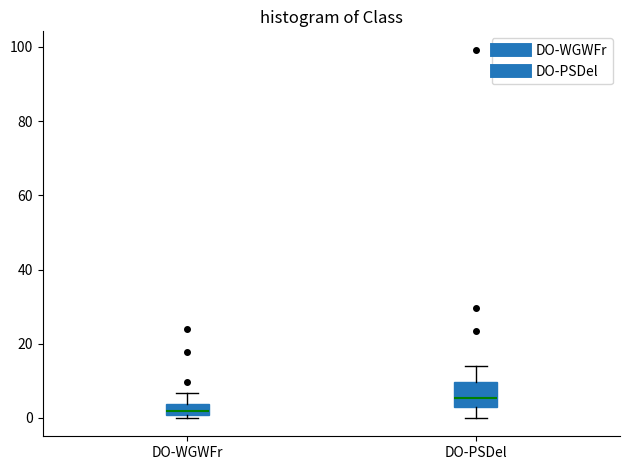

Which box is the tallest, from its lower edge to its upper edge?

DO-PSDel